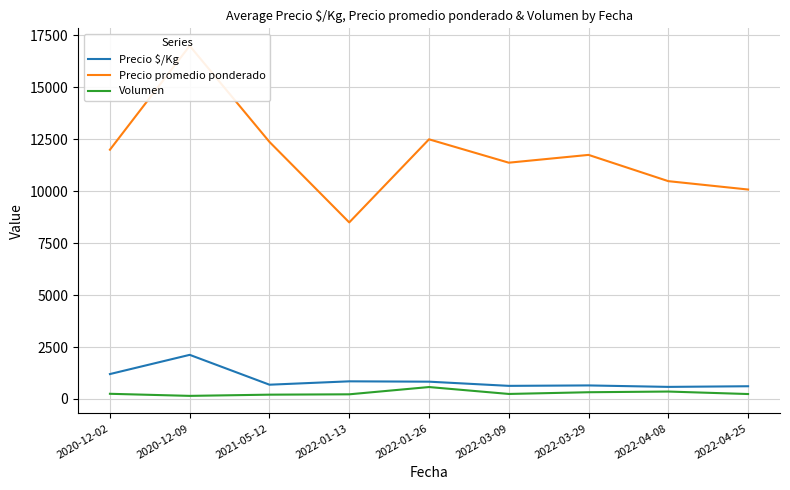

Which category has the highest value in the Precio $/Kg series?

2020-12-09